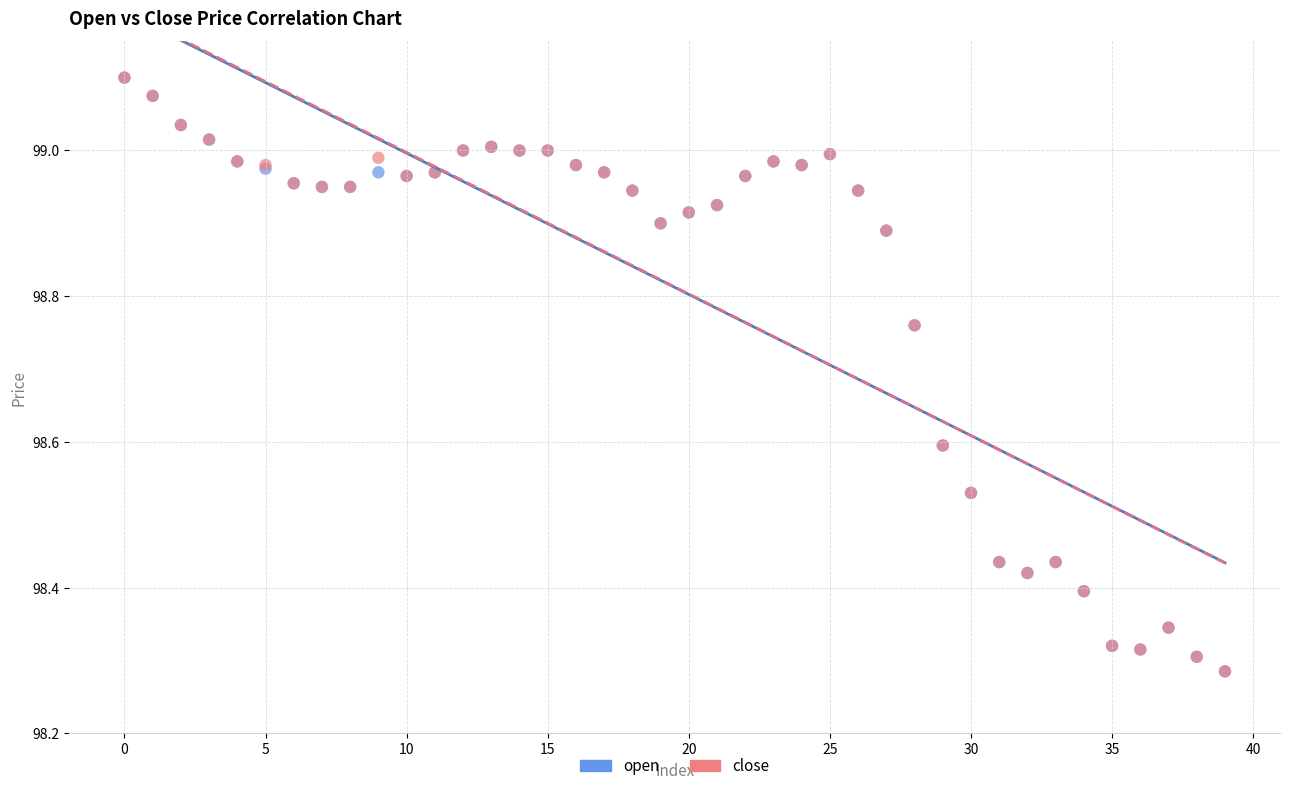

What are all the series names shown in the legend?

open, close